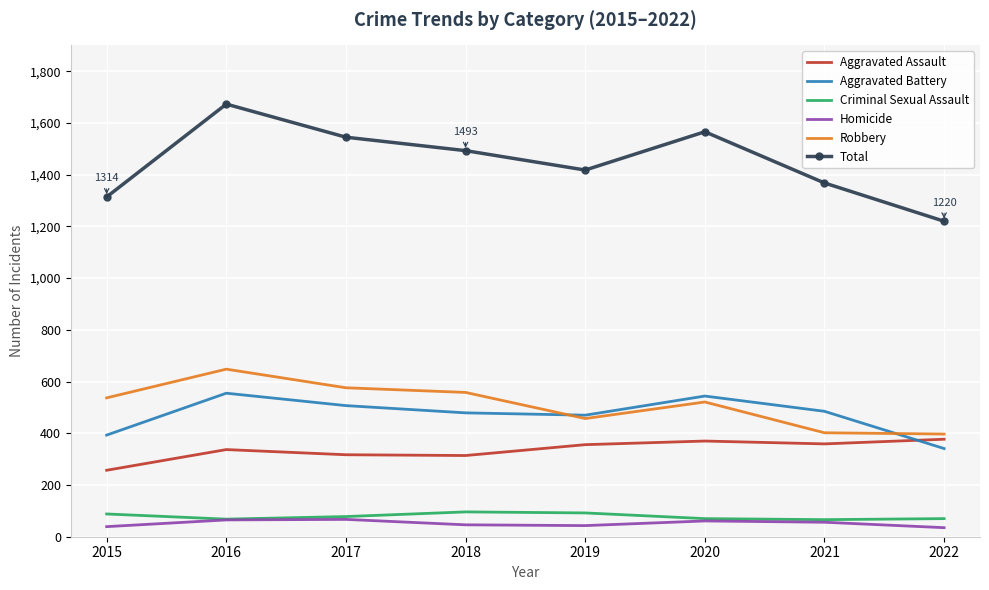

True or false: Aggravated Assault and Criminal Sexual Assault intersect in this chart.

False